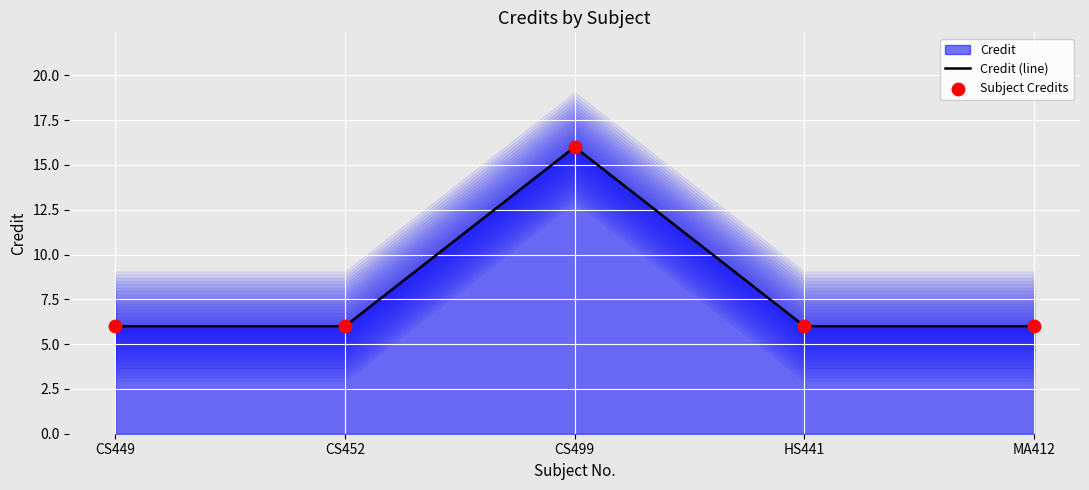

What is the maximum value for Credit (line)?

16